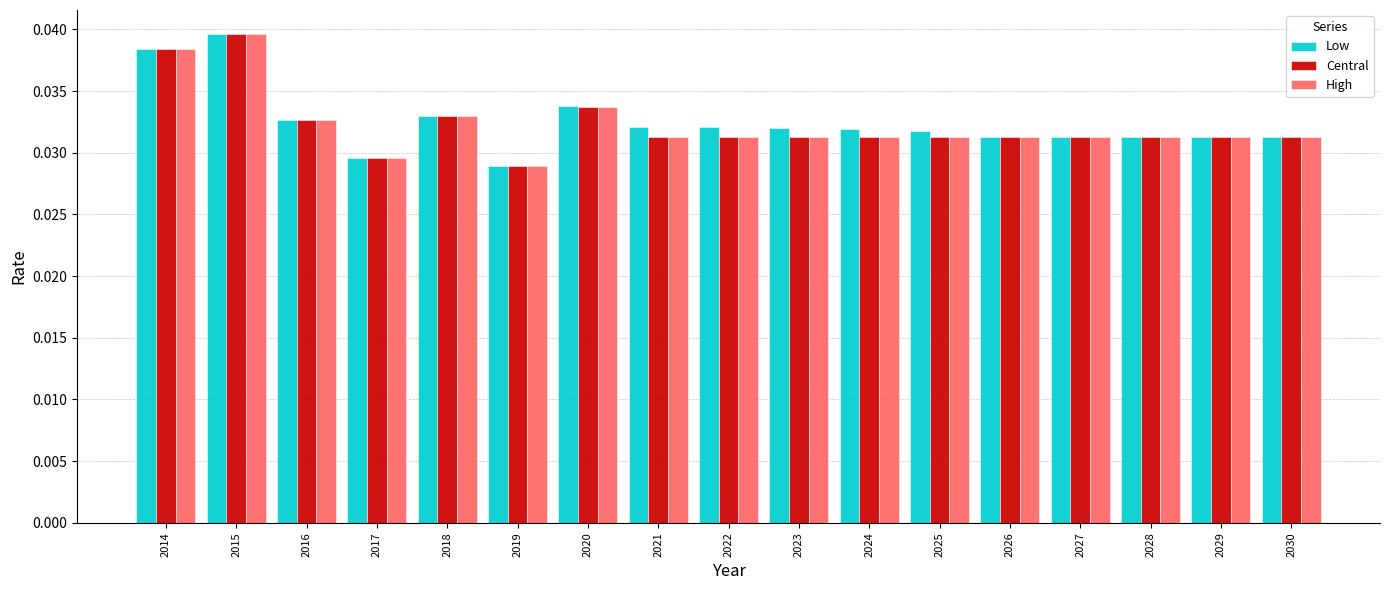

What is the sum of all High values?

0.5